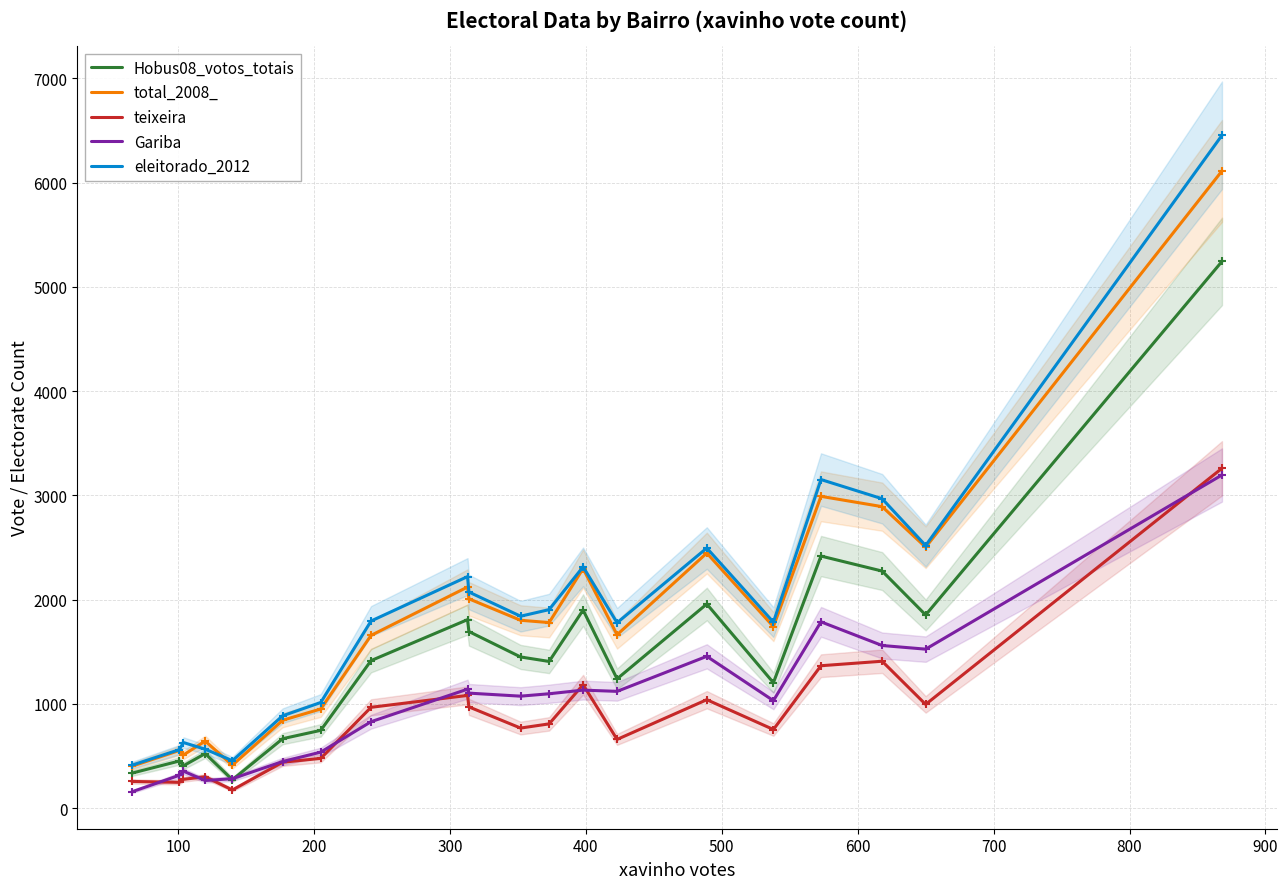

True or false: Gariba and eleitorado_2012 intersect in this chart.

False